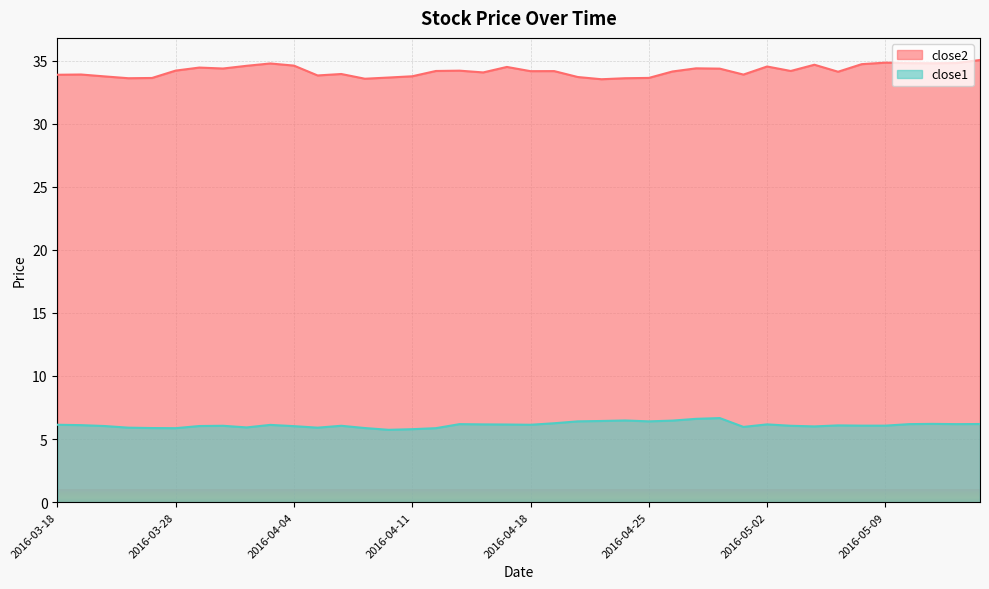

What is the difference between the close1 values at 2016-04-27 and 2016-04-15?

0.5